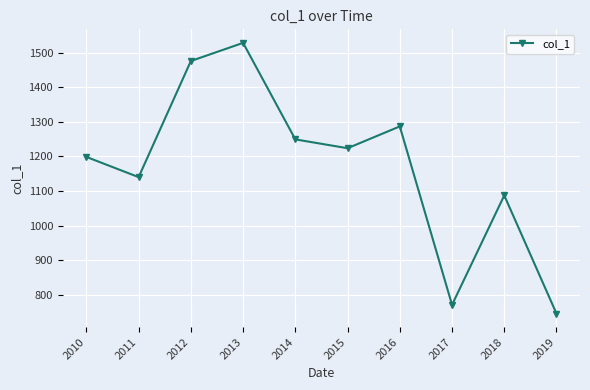

What is the sum of all values?

11707.9